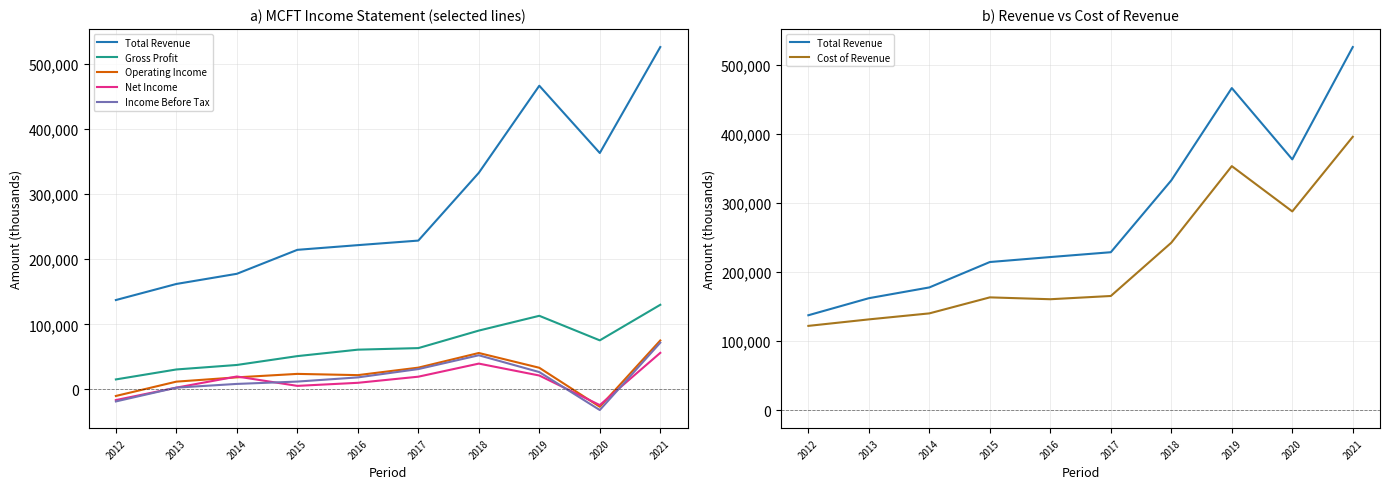

Where is Total Revenue nearest to the value 331550?

2018